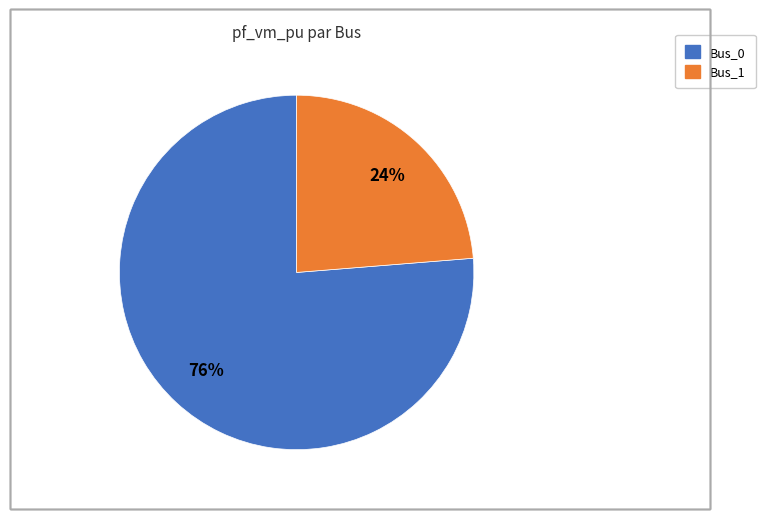

Does any single category account for the majority?

Yes